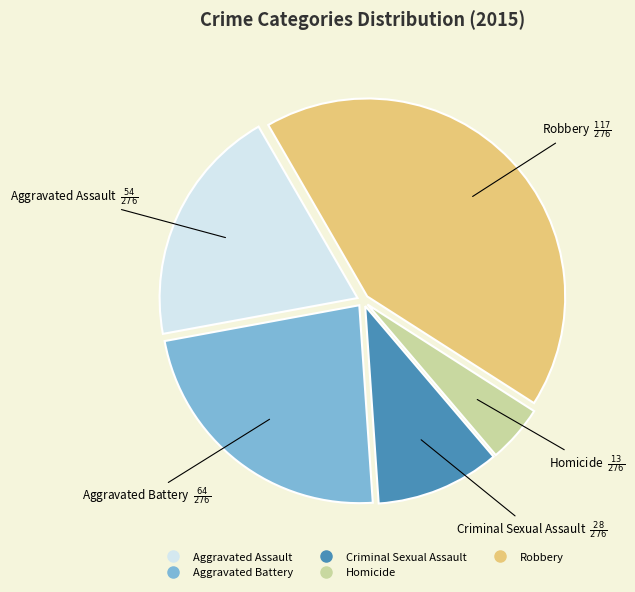

What is the largest slice in the pie chart?

Robbery